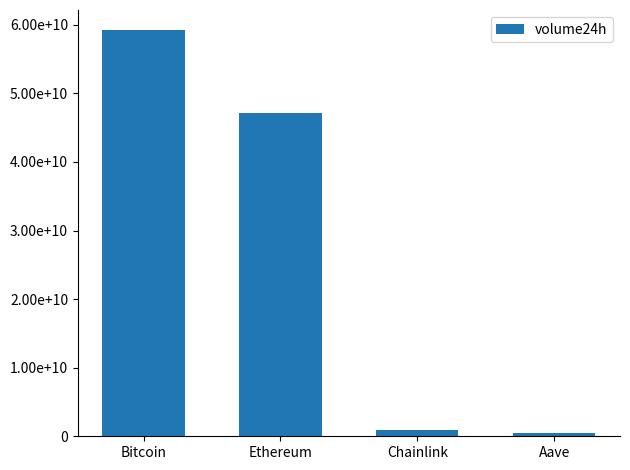

List the labels in order of value, largest first.

Bitcoin, Ethereum, Chainlink, Aave